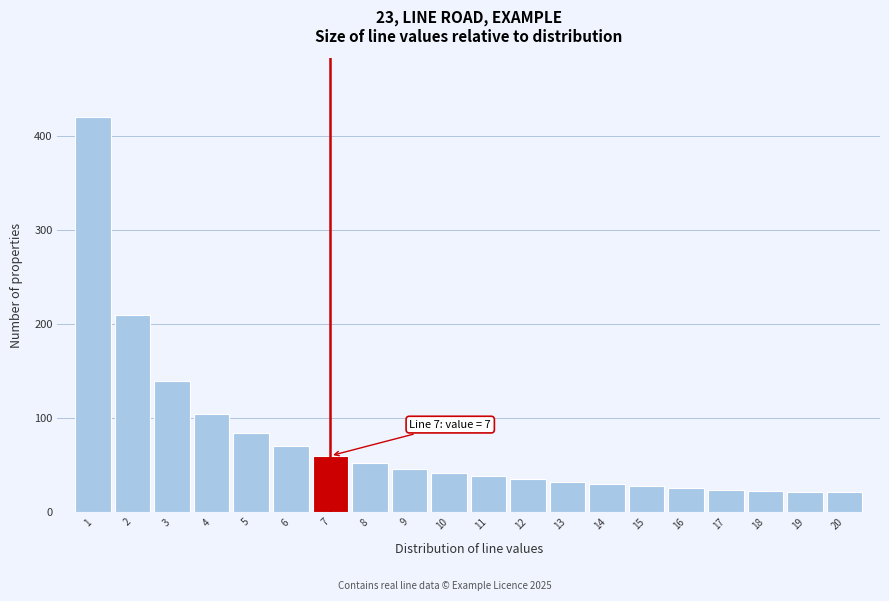

What is the sum of all values?

1508